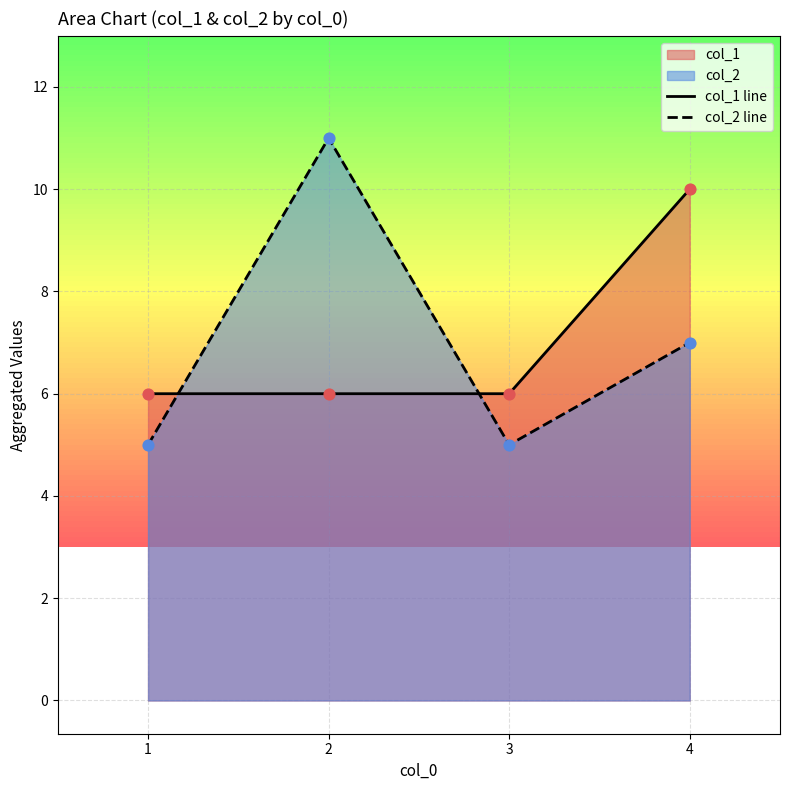

Which series contains the lowest Y value?

col_2 line